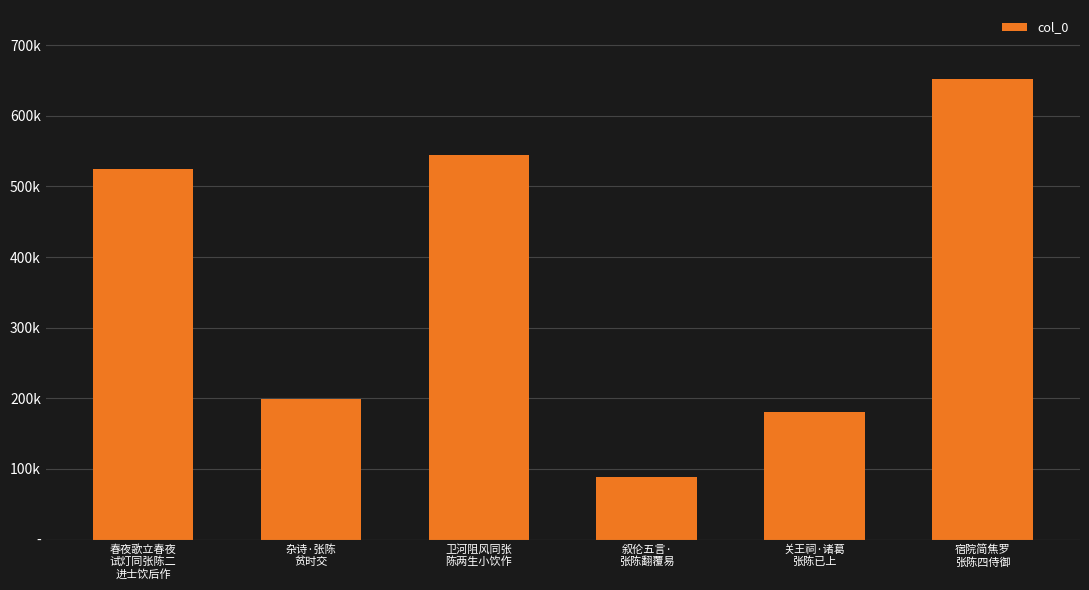

Does the chart contain any negative values?

No